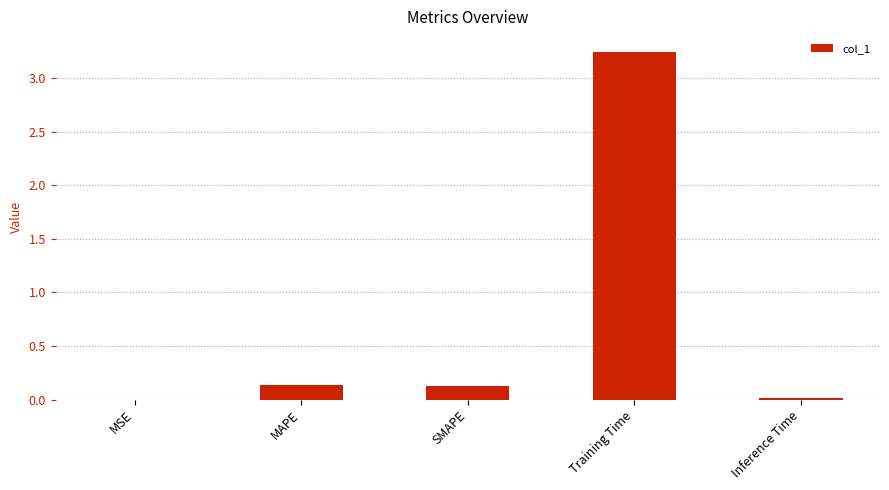

What is the sum of all values?

3.5